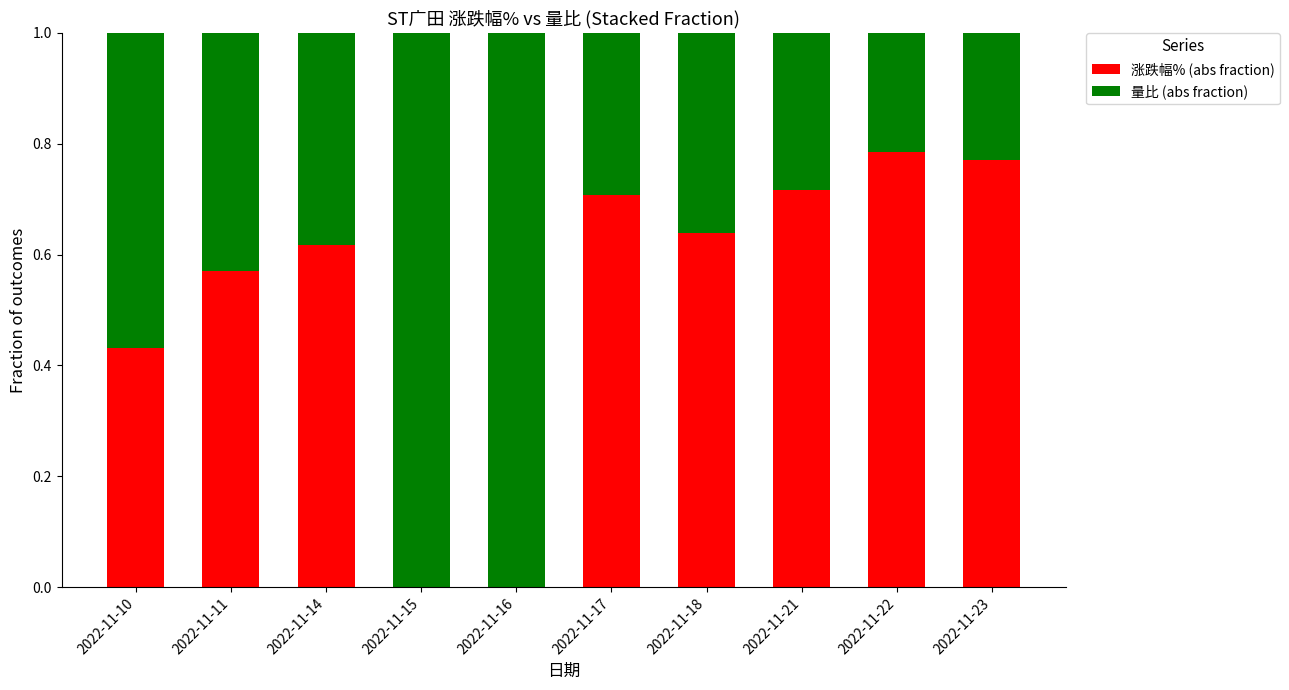

Are the bars grouped side by side (vs. stacked)?

No